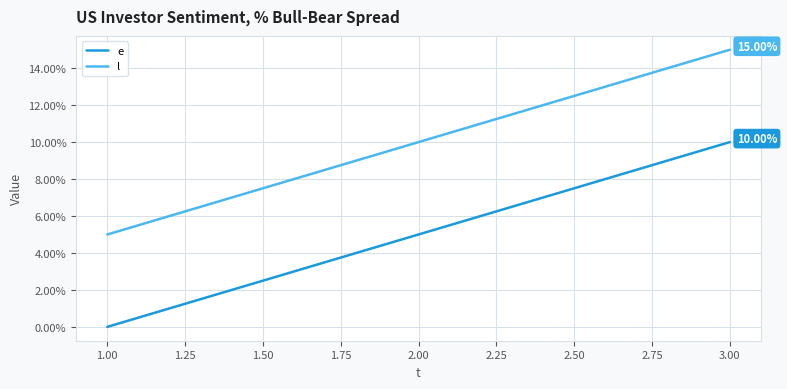

At which category is the sum across all series the highest?

3.00